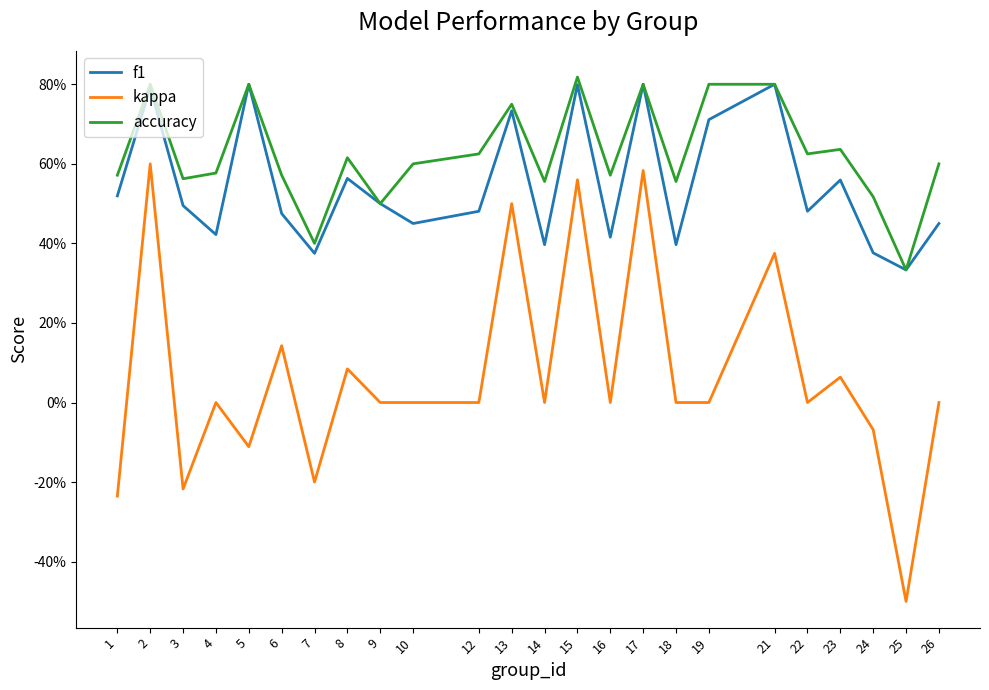

Reading left to right, extract all data points from this chart.

f1: 1=0.5	2=0.8	3=0.5	4=0.4	5=0.8	6=0.5	7=0.4	8=0.6	9=0.5	10=0.5	12=0.5	13=0.7	14=0.4	15=0.8	16=0.4	17=0.8	18=0.4	19=0.7	21=0.8	22=0.5	23=0.6	24=0.4	25=0.3	26=0.5
kappa: 1=-0.2	2=0.6	3=-0.2	4=0.0	5=-0.1	6=0.1	7=-0.2	8=0.1	9=0.0	10=0.0	12=0.0	13=0.5	14=0.0	15=0.6	16=0.0	17=0.6	18=0.0	19=0.0	21=0.4	22=0.0	23=0.1	24=-0.1	25=-0.5	26=0.0
accuracy: 1=0.6	2=0.8	3=0.6	4=0.6	5=0.8	6=0.6	7=0.4	8=0.6	9=0.5	10=0.6	12=0.6	13=0.8	14=0.6	15=0.8	16=0.6	17=0.8	18=0.6	19=0.8	21=0.8	22=0.6	23=0.6	24=0.5	25=0.3	26=0.6